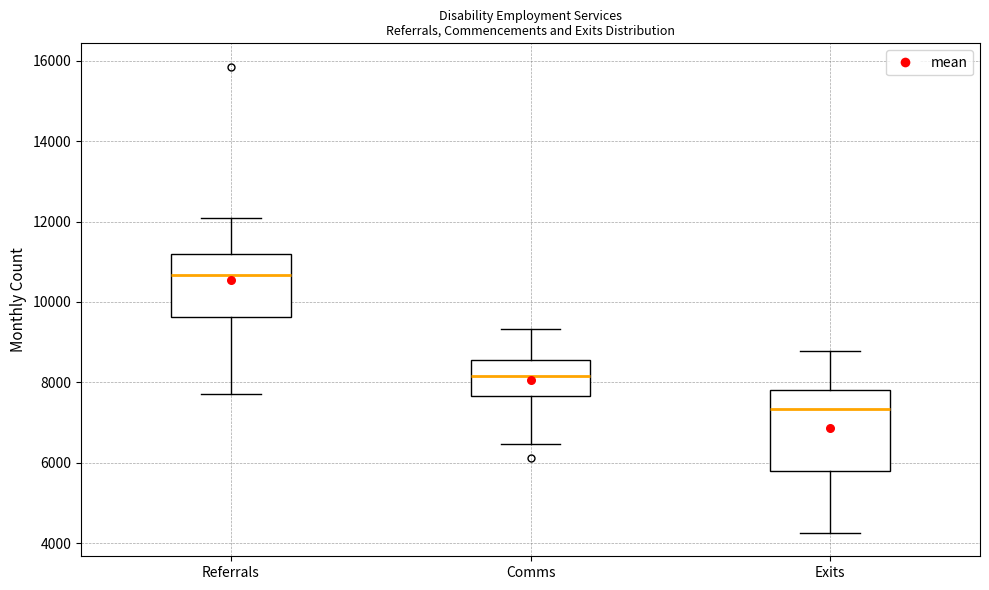

Reading left to right, read every box against the y-axis: the position of its median line, the range the box covers, and the ends of its whiskers. The values are not printed on the chart, so give them approximately, as read against the axis.

Referrals: median 10600, box 9600 to 11200, whiskers 7800 to 12000
Comms: median 8200, box 7600 to 8600, whiskers 6400 to 9400
Exits: median 7400, box 5800 to 7800, whiskers 4200 to 8800